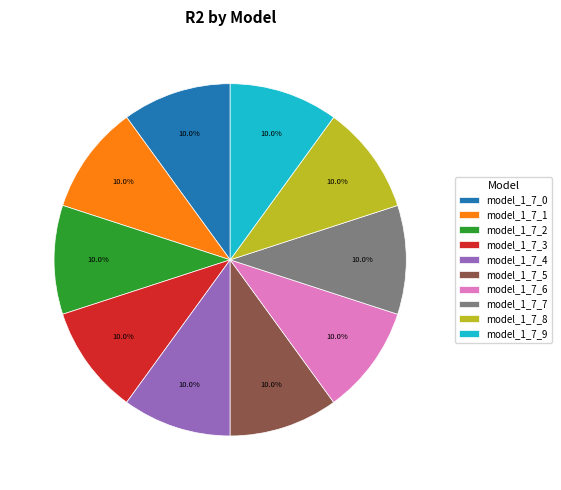

How many slices are in this pie chart?

10